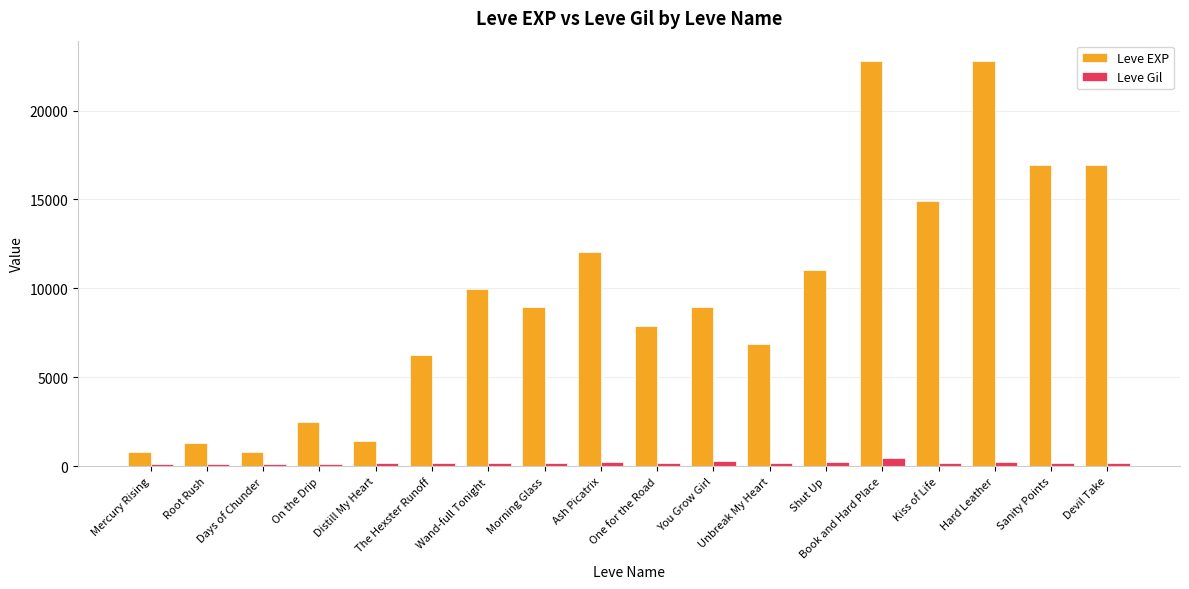

What is the difference between the maximum and minimum values in the Leve Gil series?

356